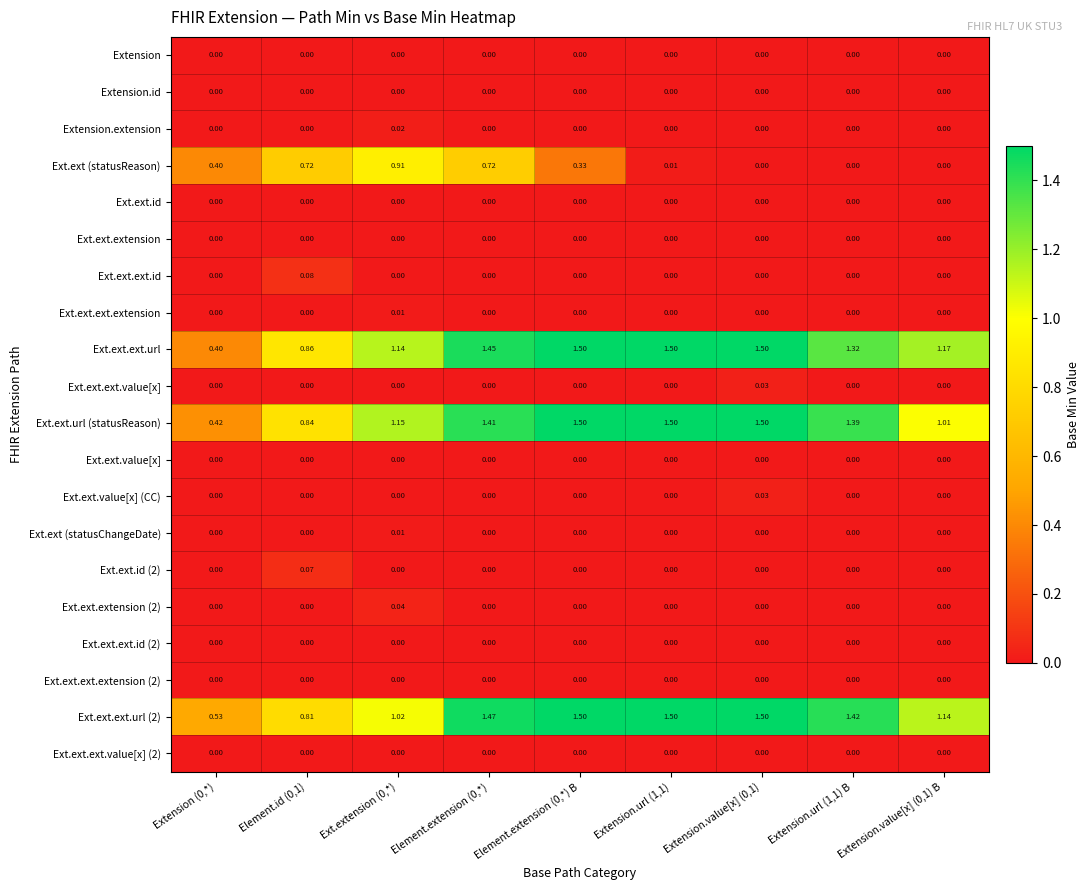

Between Element.id (0,1) and Extension.url (1,1), which series saw the biggest shift?

Ext.ext (statusReason)